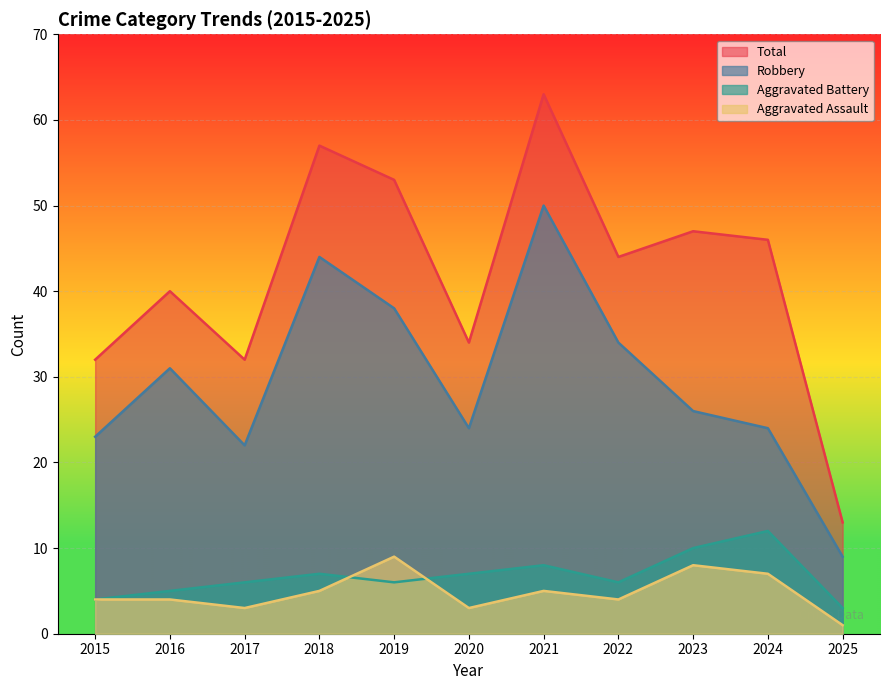

How many values in the Aggravated Assault series exceed 4?

5